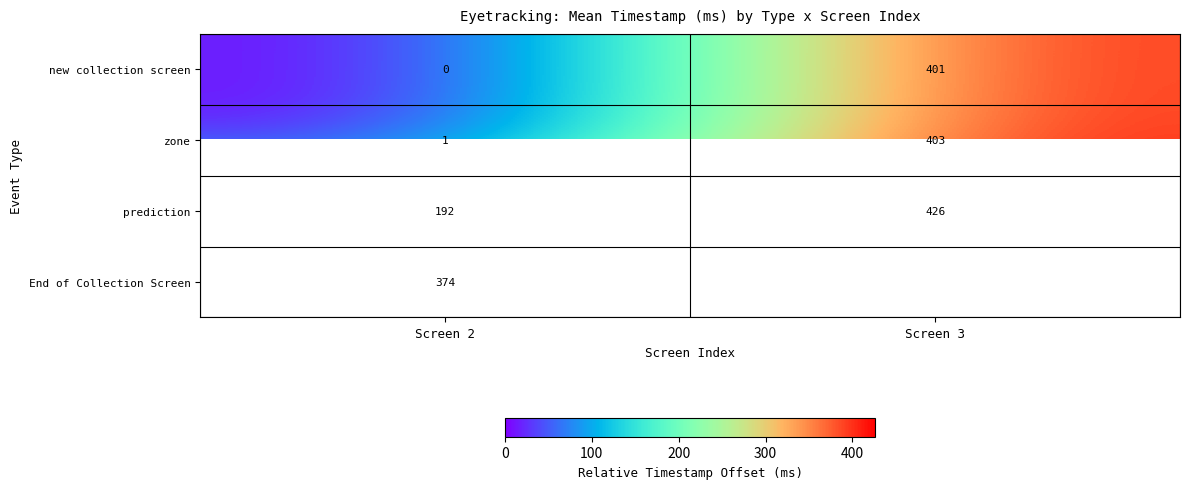

At which label does new collection screen reach its peak?

Screen 3